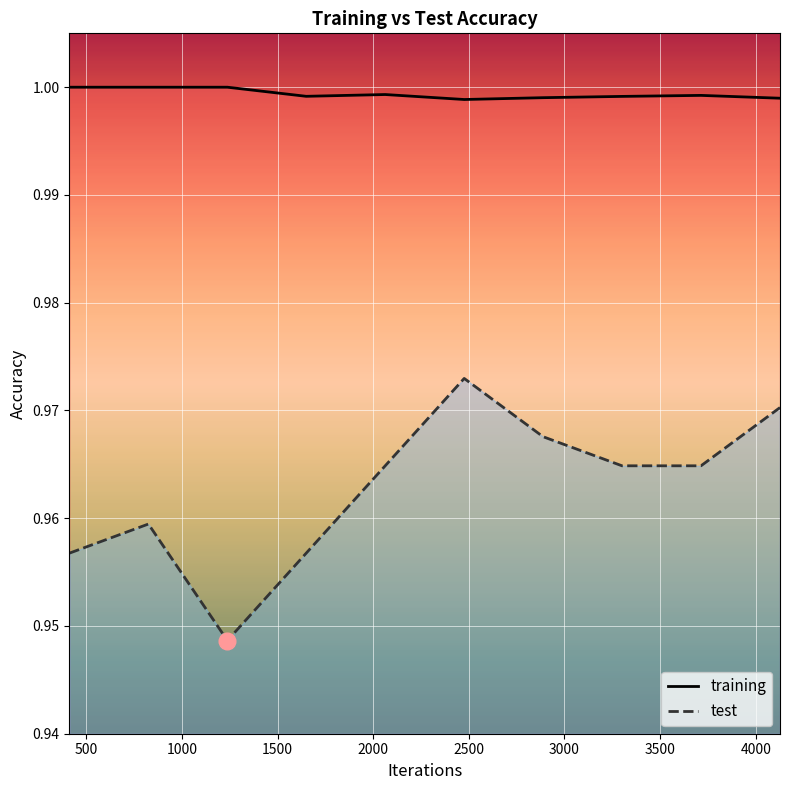

Which series changed the most between 2000 and 3000?

test